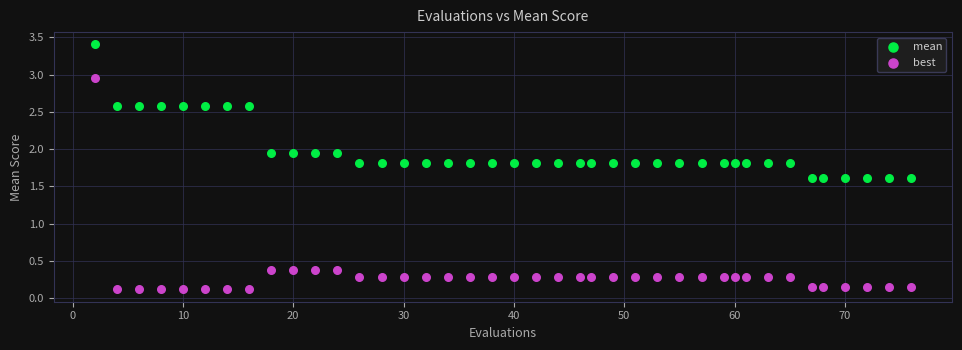

Which series has the largest Y range (max minus min)?

best